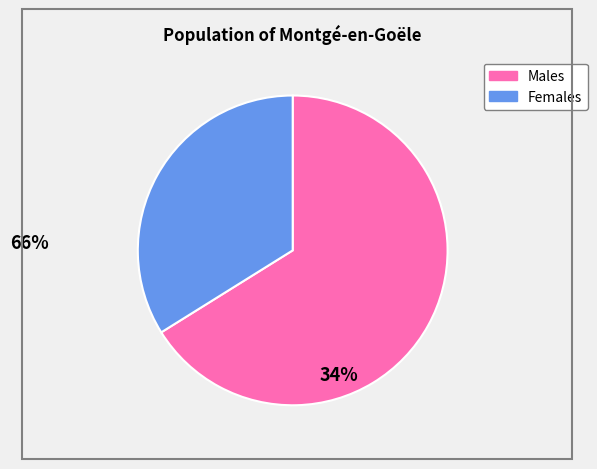

Is there a majority slice in this chart?

Yes